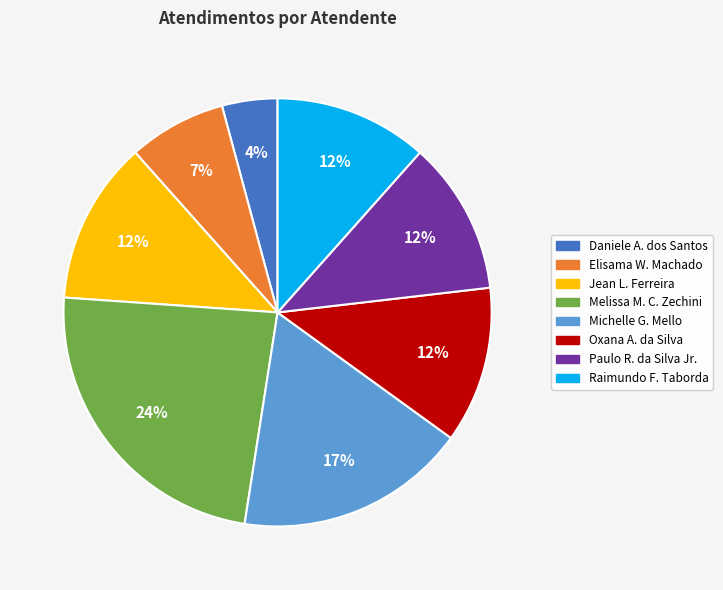

Do Oxana A. da Silva and Elisama W. Machado together represent more than half of the pie?

No